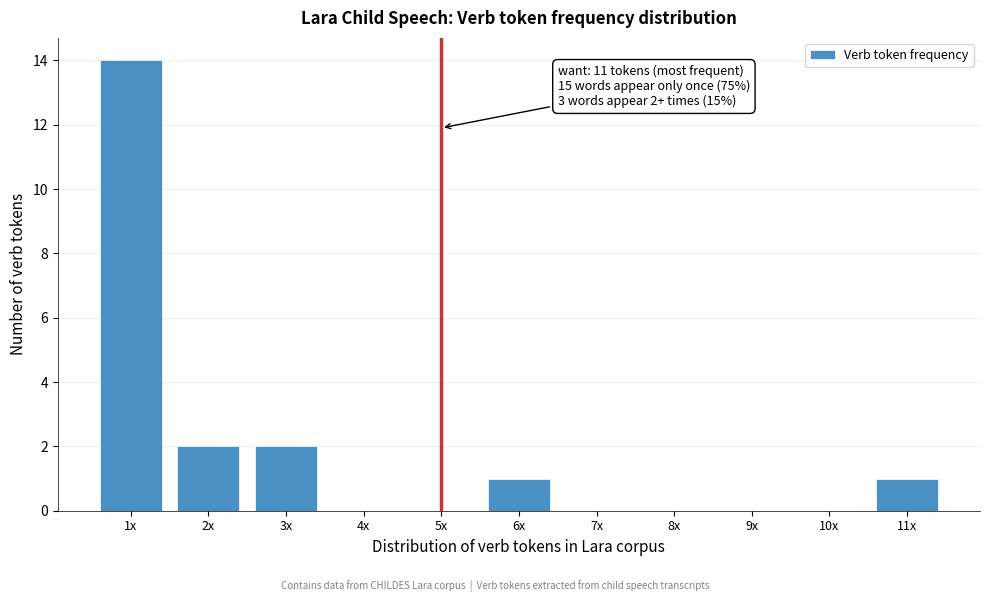

Reading right to left, what are all the values shown in this chart?

11x=1	10x=0	9x=0	8x=0	7x=0	6x=1	5x=0	4x=0	3x=2	2x=2	1x=14